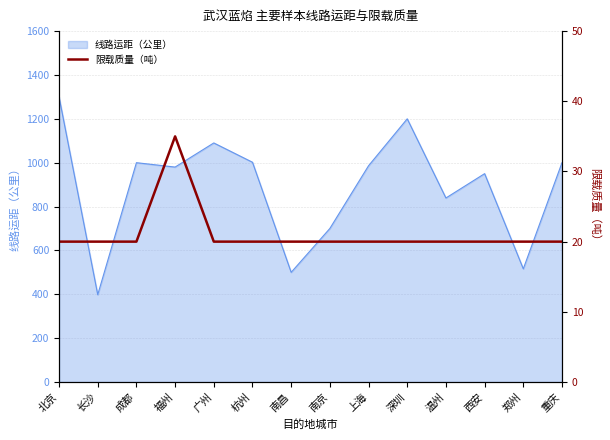

Is it true that 线路运距（公里） equals 340 at 杭州?

False